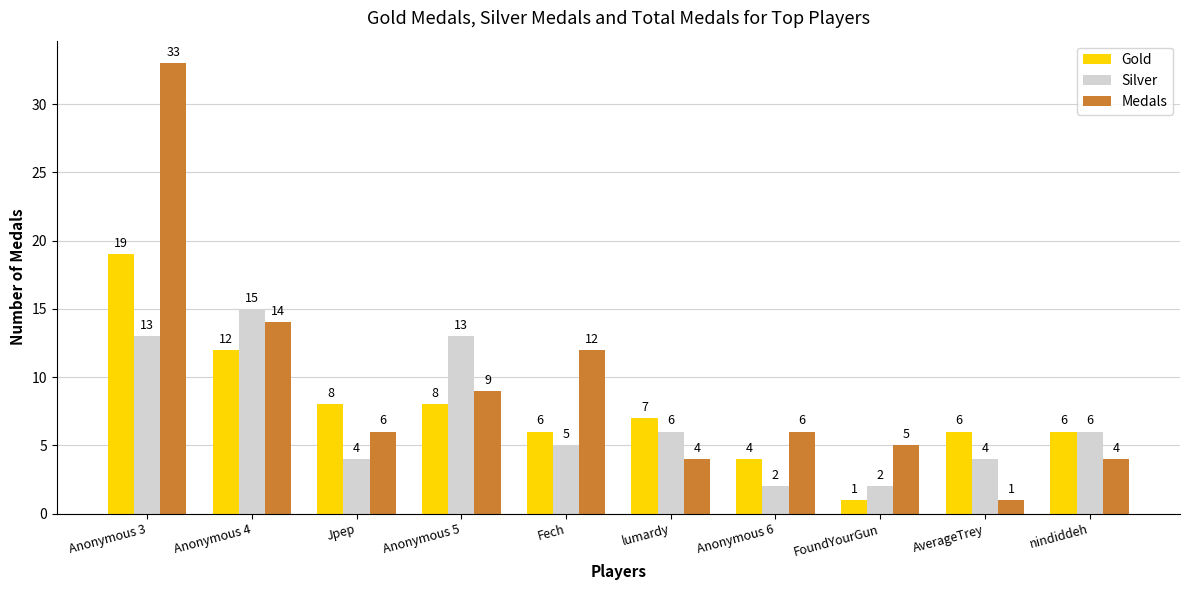

What value does the Gold series have at Anonymous 5, to the nearest 10?

10